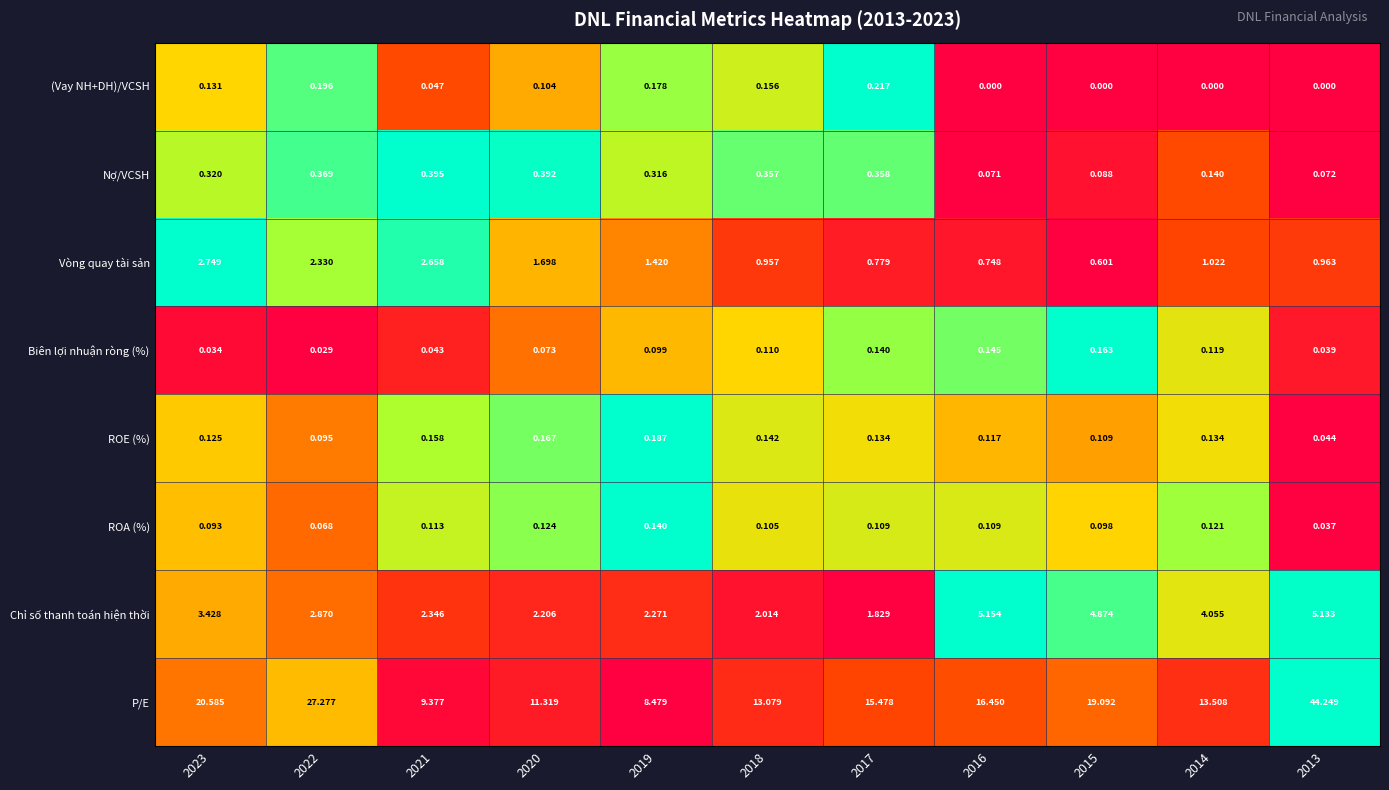

Is the value of Chỉ số thanh toán hiện thời at 2019 greater than the value of (Vay NH+DH)/VCSH at 2014?

Yes